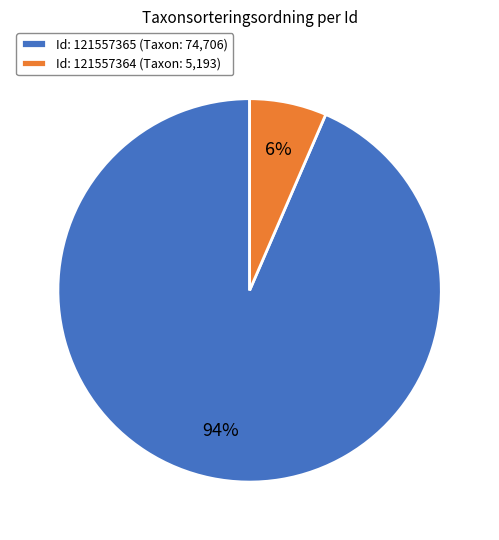

Rank the categories by value from lowest to highest.

Id: 121557364 (Taxon: 5,193), Id: 121557365 (Taxon: 74,706)